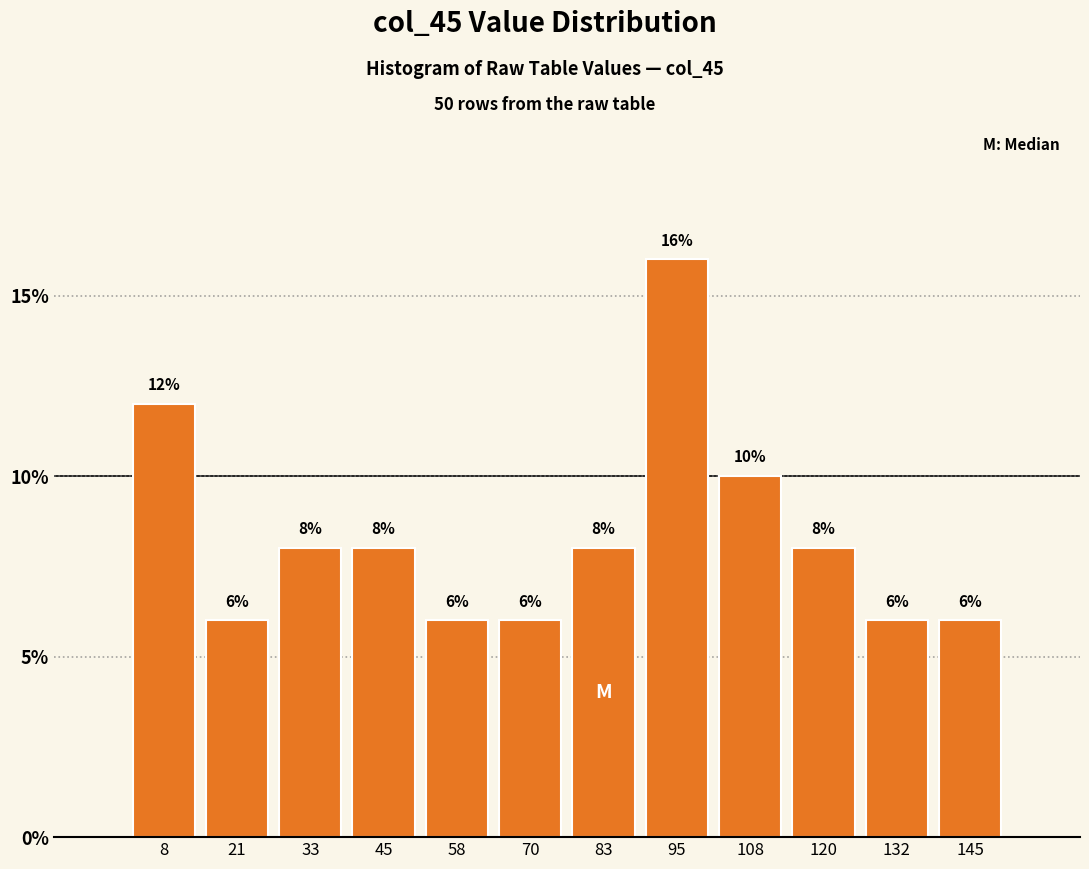

Reading left to right, list every bar in this chart as the range it spans on the x-axis followed by its height. The bar edges are not printed on the chart, so give them approximately, as read against the axis.

2 to 14: 12
14 to 26: 6
26 to 40: 8
40 to 52: 8
52 to 64: 6
64 to 76: 6
76 to 88: 8
88 to 102: 16
102 to 114: 10
114 to 126: 8
126 to 138: 6
138 to 152: 6